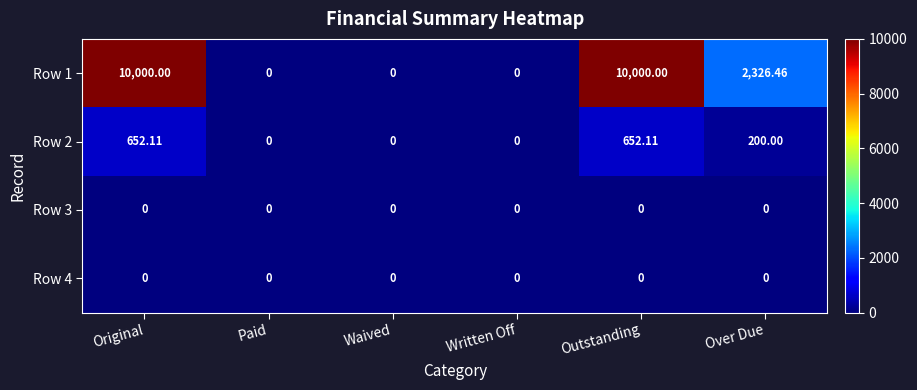

Where is Row 2 nearest to the value 326?

Over Due